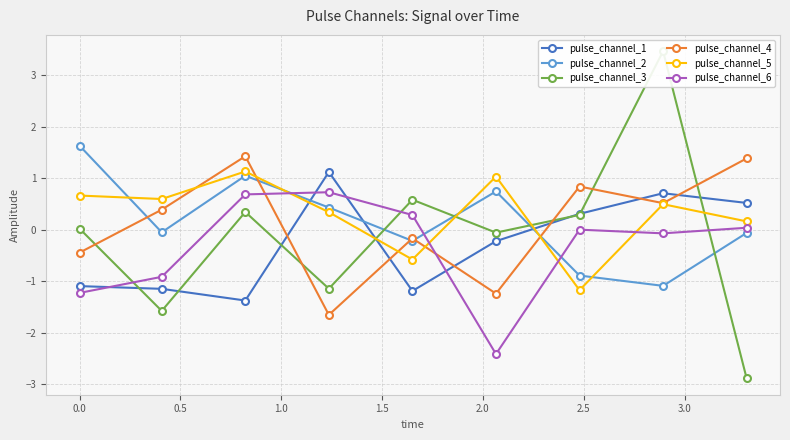

How many interior local valleys does the pulse_channel_6 series have?

2